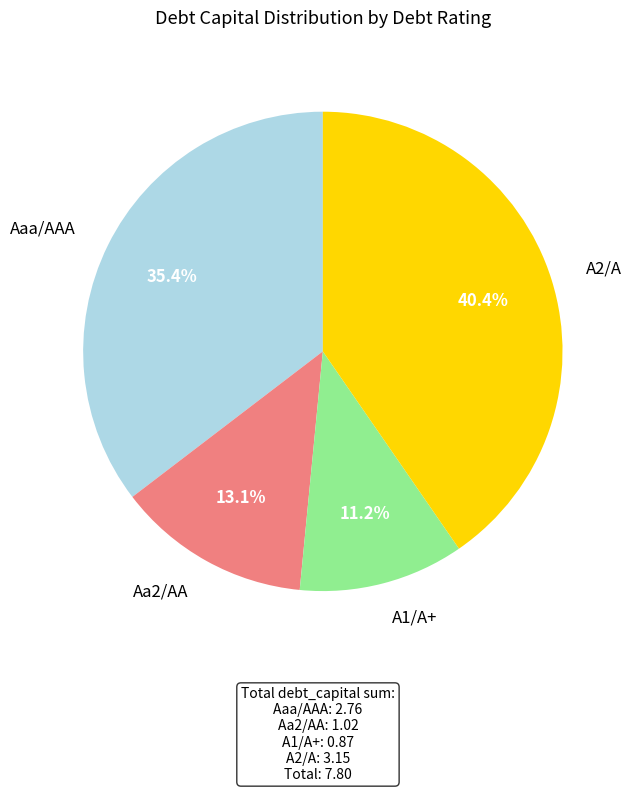

To the nearest percent, what is the difference between the A1/A+ and Aaa/AAA slice percentages?

24%